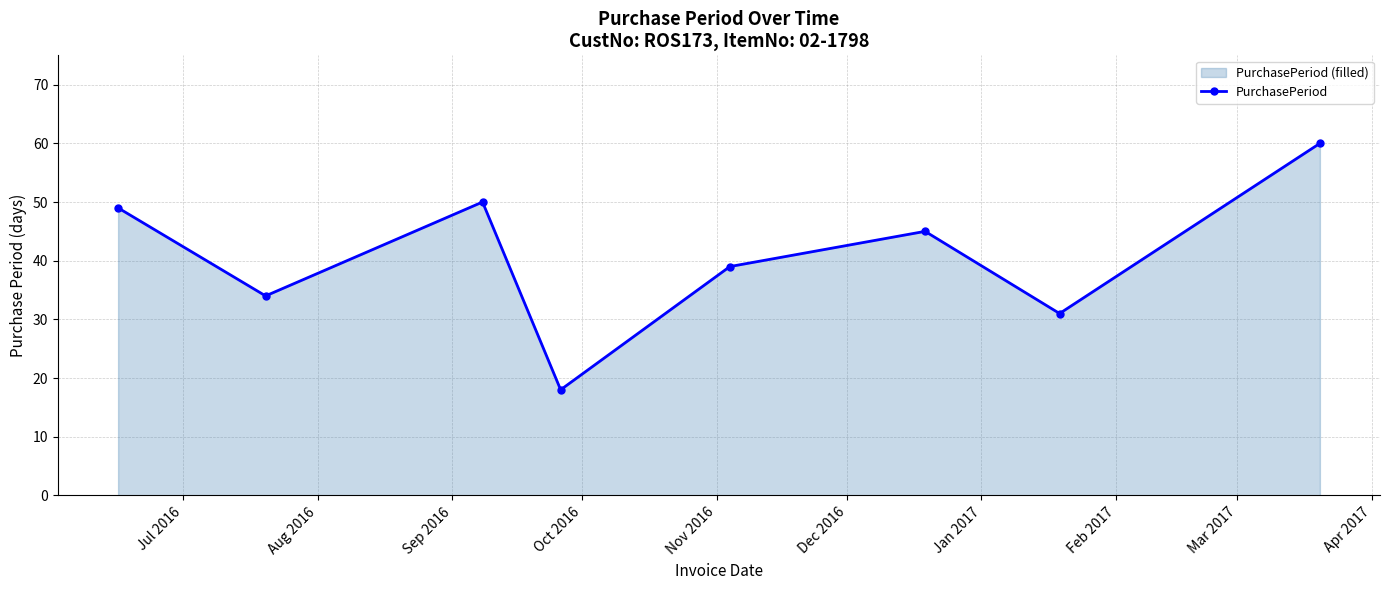

Does the chart display data point markers on the line(s)?

Yes